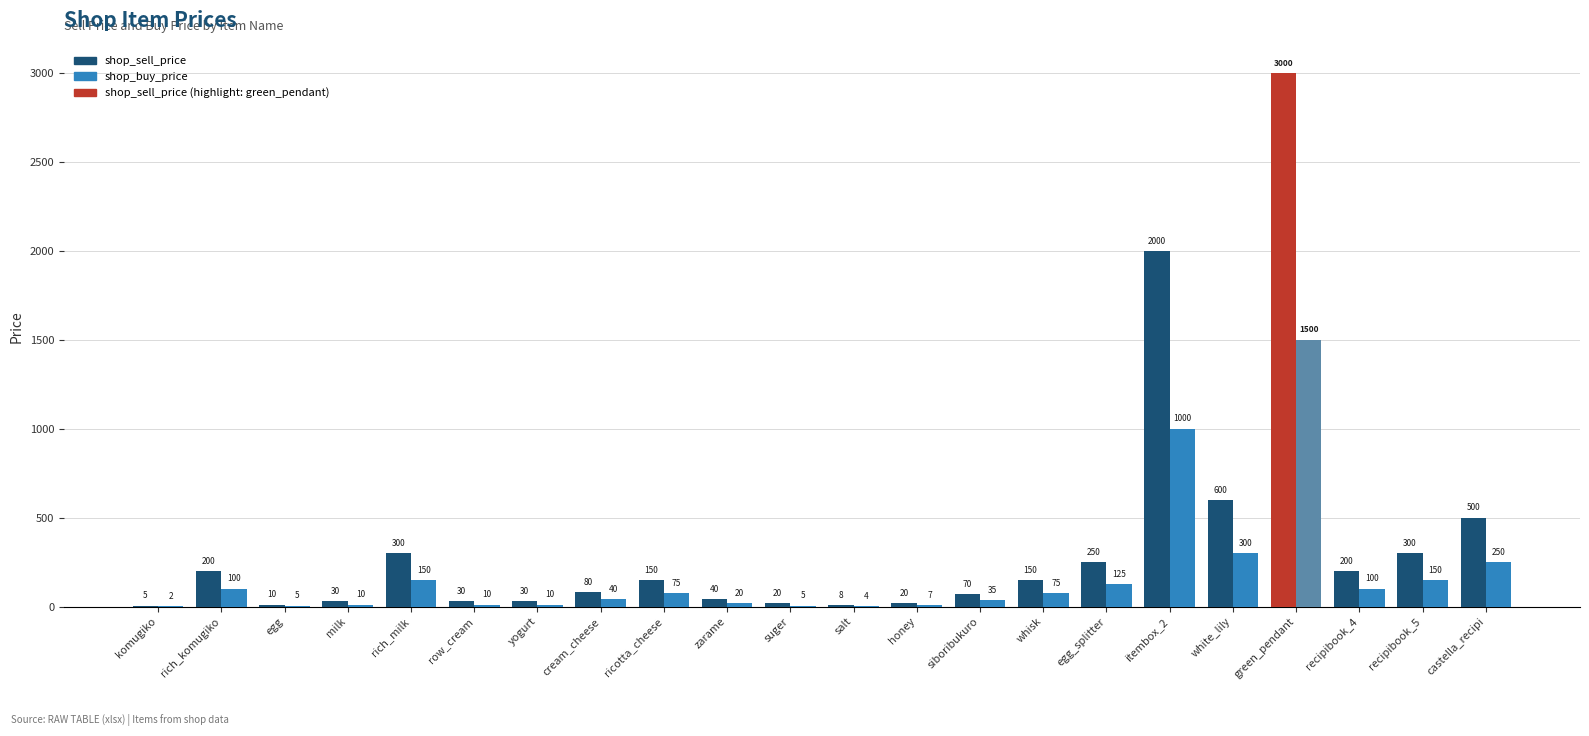

What is the total value across all series at green_pendant?

4500